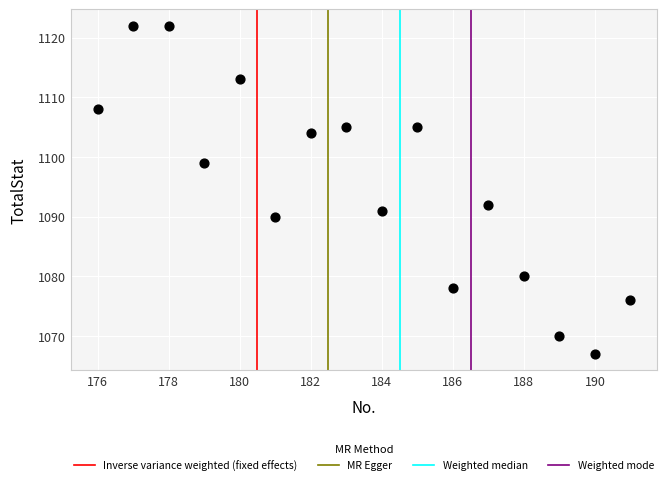

What is the range of X values (max minus min)?

15